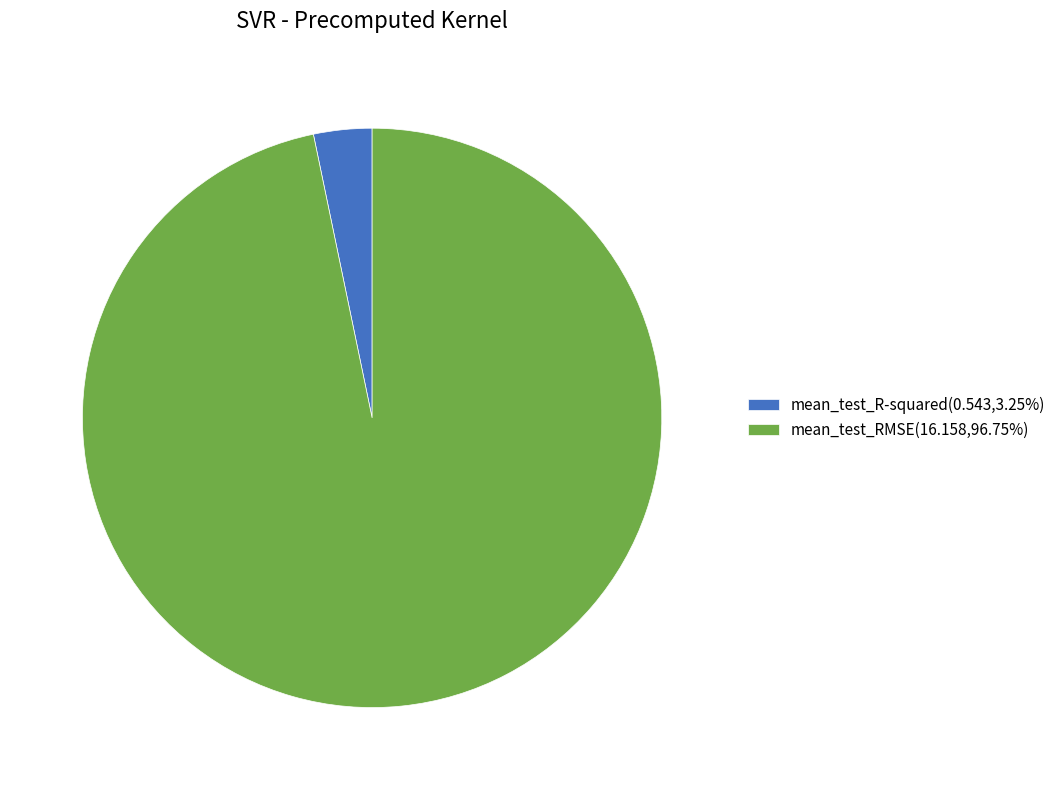

The mean_test_RMSE slice represents 82% of the pie. True or false?

False